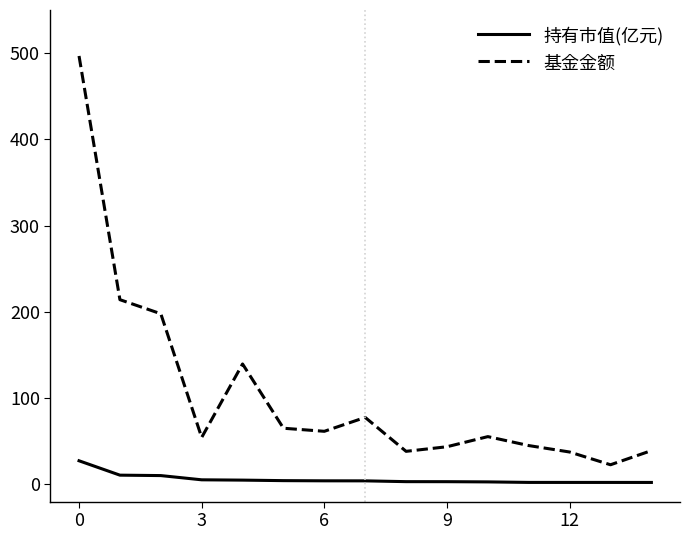

What is the maximum value shown in the chart?

496.7